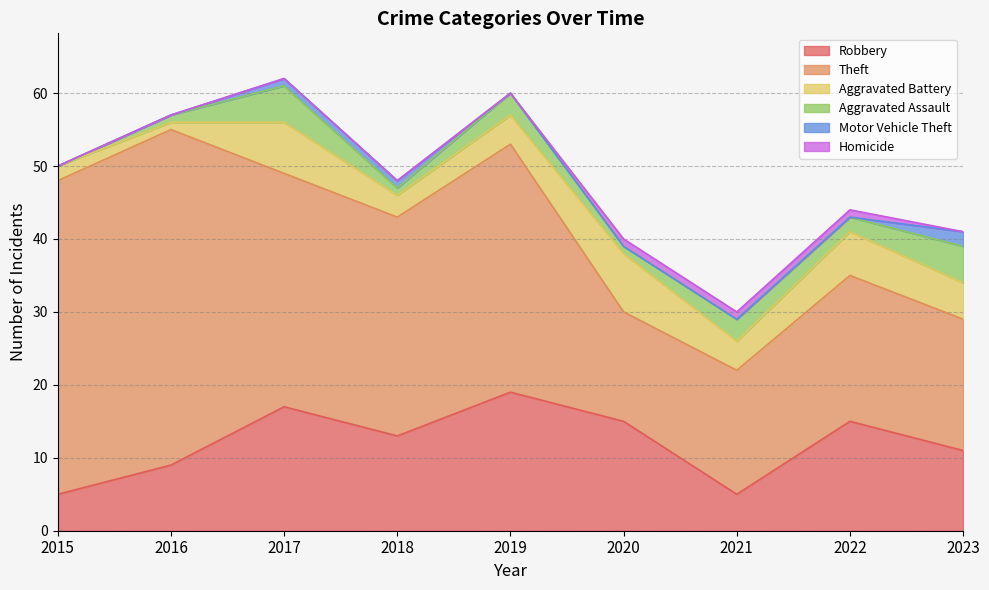

Count the Robbery values in the range 9 to 15.

5